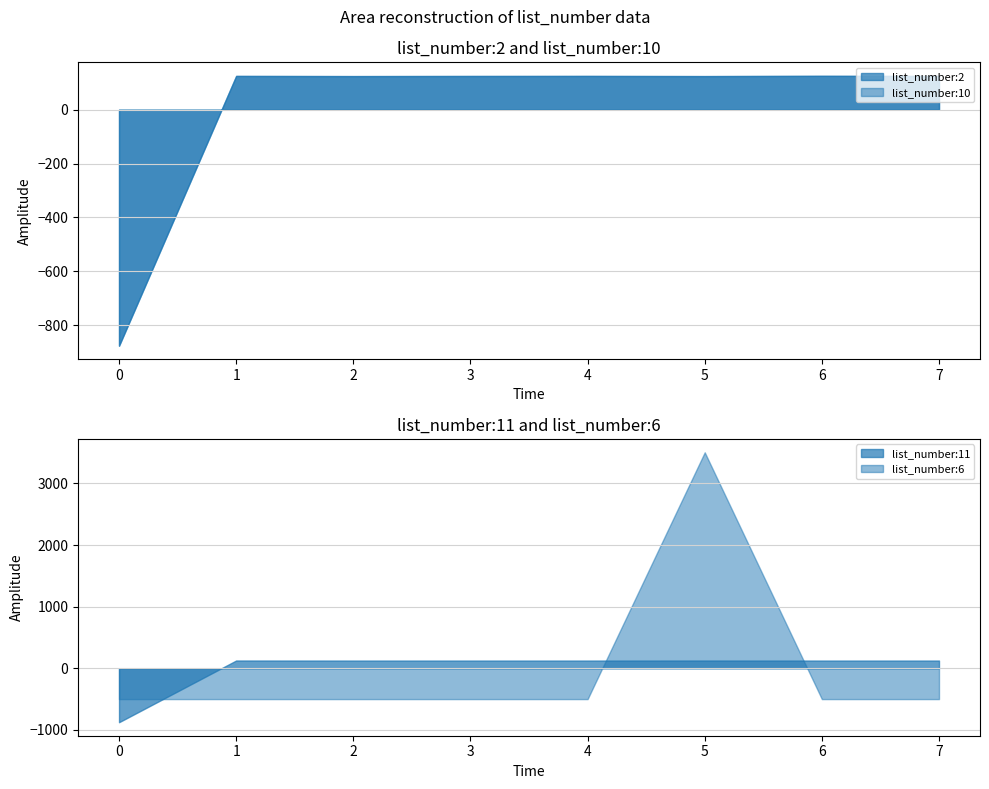

Which series has the widest spread of values?

list_number:6